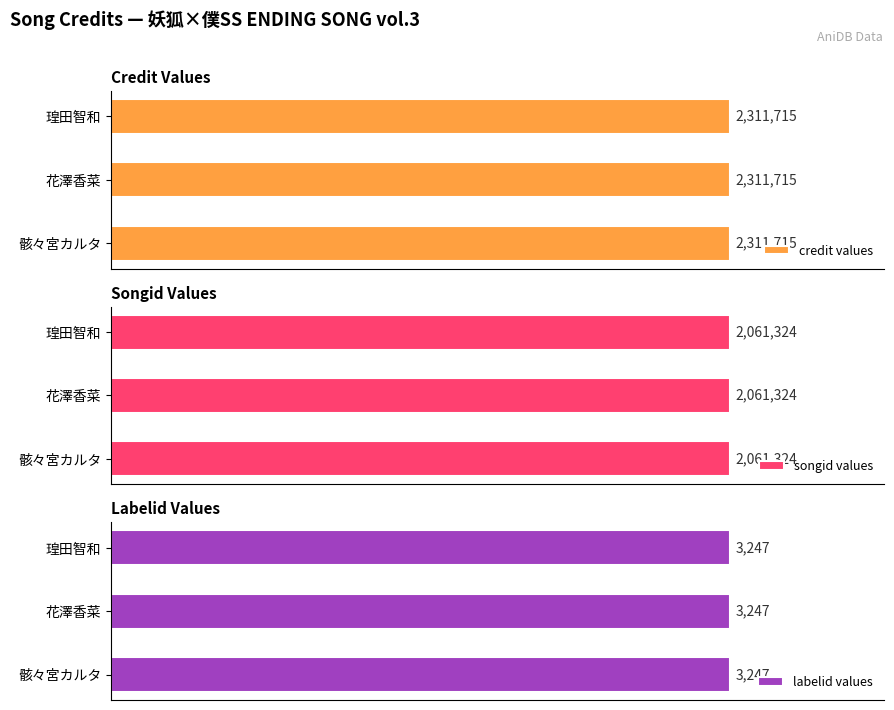

Reading left to right, what are all the values shown in this chart?

credit: 2311715	2311715	2311715
songid: 2061324	2061324	2061324
labelid: 3247	3247	3247